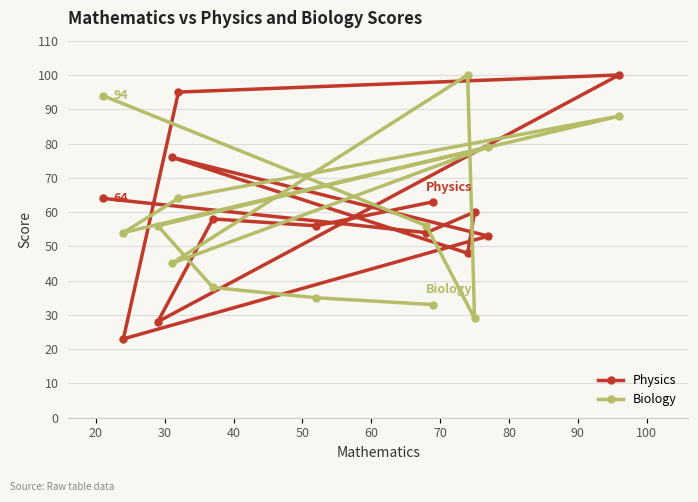

What is the average value of the Physics series?

60